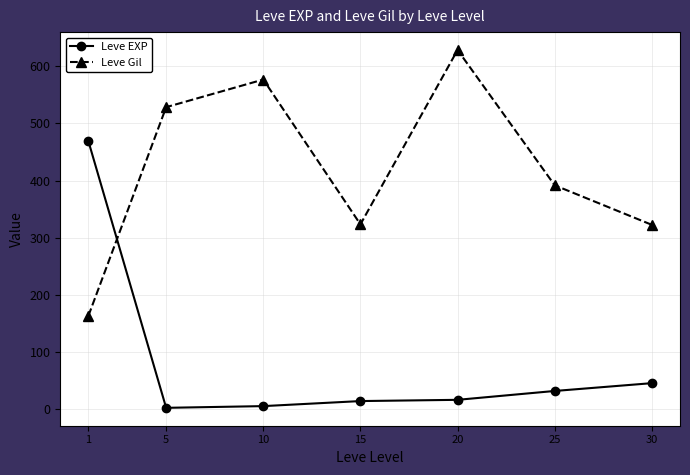

Which category has the lowest value in the Leve Gil series?

1